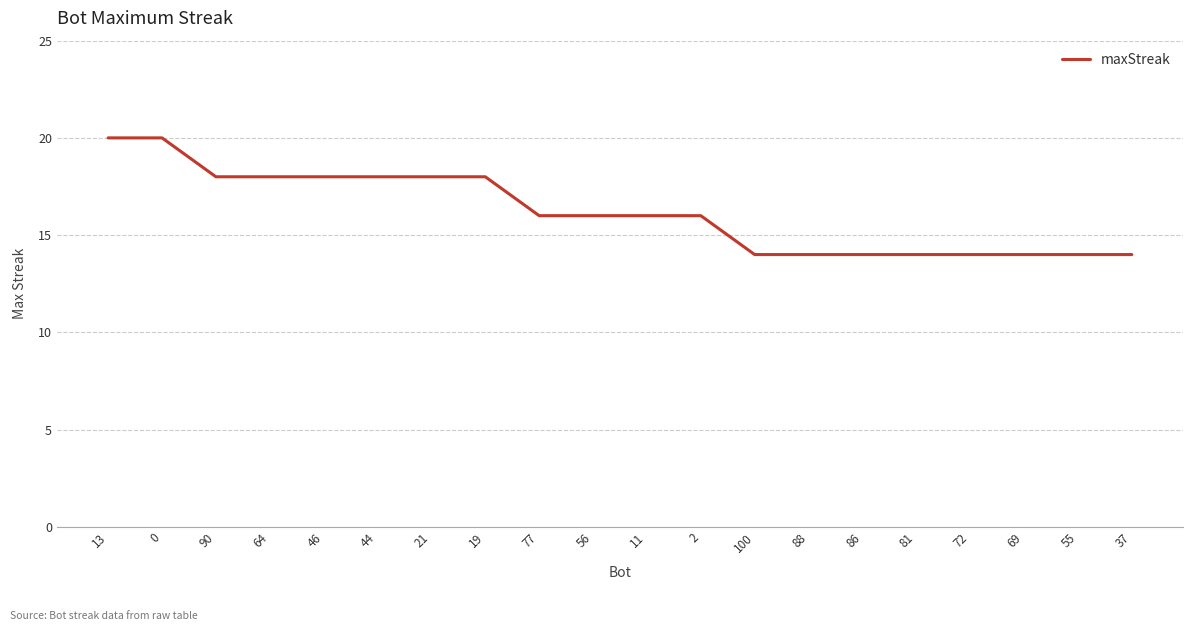

Read the value at 86.

14